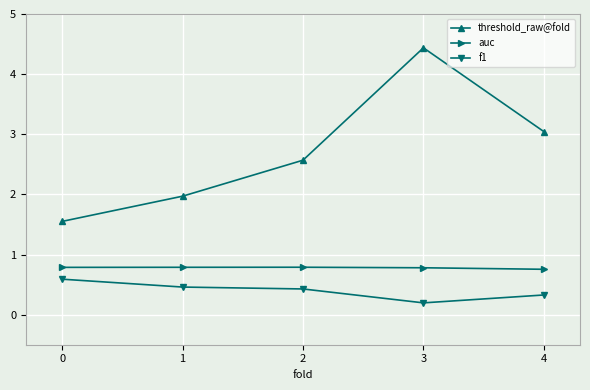

What is the difference between the maximum and minimum values in the f1 series?

0.4